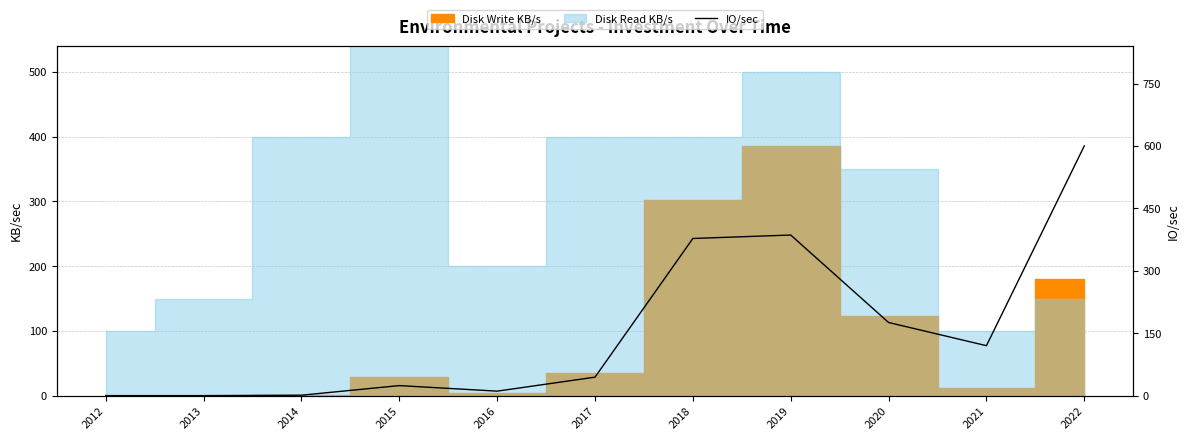

Which has a higher value, 2019 or 2016?

2019